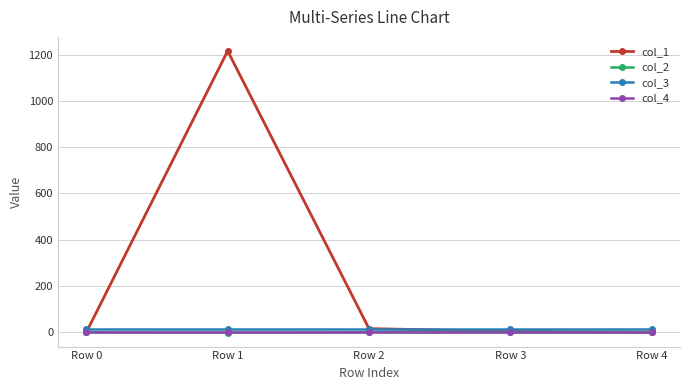

How many interior local peaks does the col_1 series have?

1